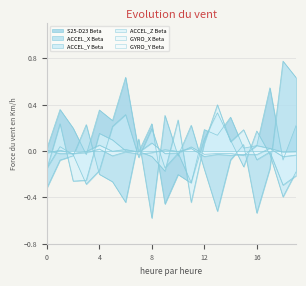

Which series has the widest spread of values?

ACCEL_X Beta